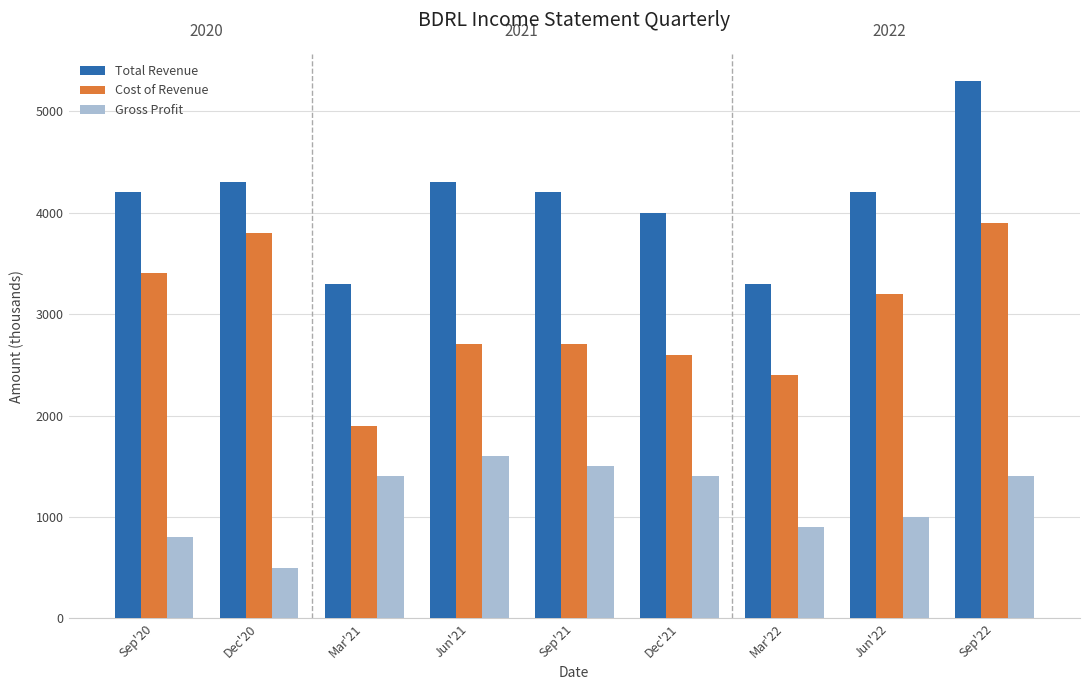

List the series in order of their overall mean, lowest first.

Gross Profit, Cost of Revenue, Total Revenue